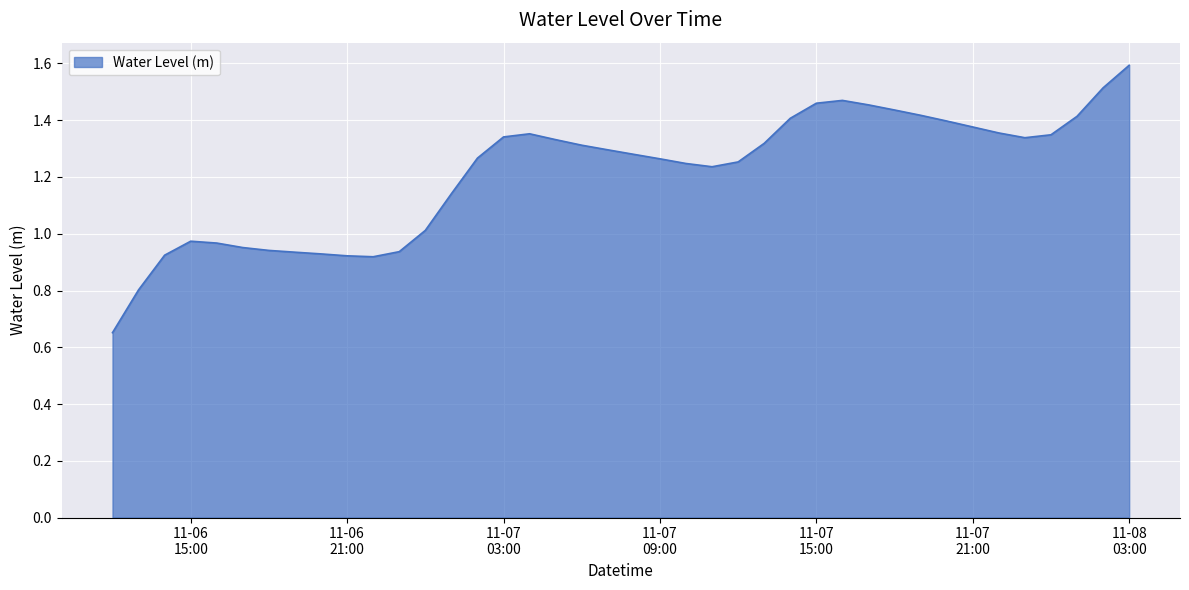

What is the maximum value shown in the chart?

1.6